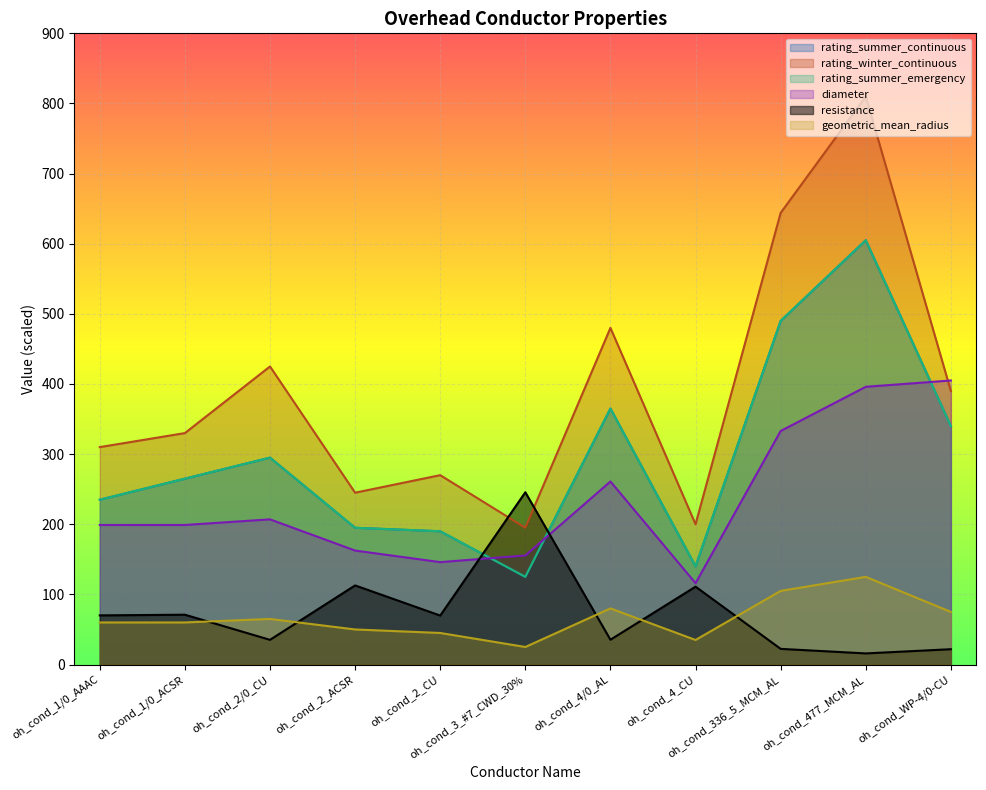

What value does the rating_winter_continuous series have at oh_cond_1/0_AAAC?

310.0